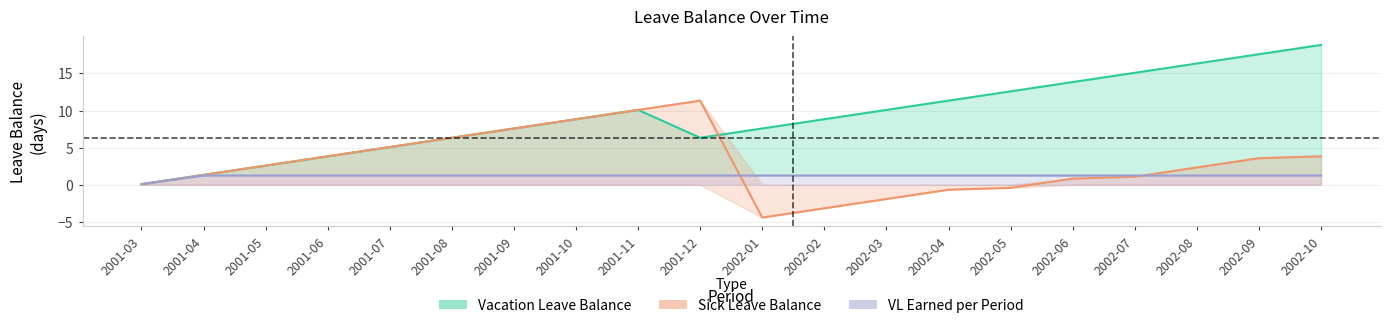

What is the value of the Vacation Leave Balance point at the 14th from the left?

11.3